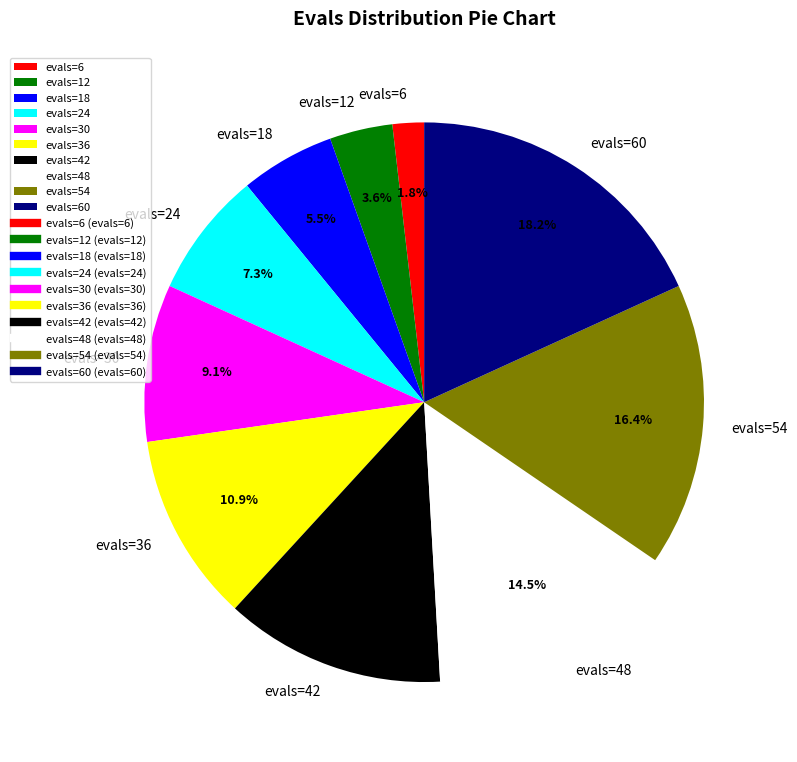

Which slice is the smallest?

evals=6